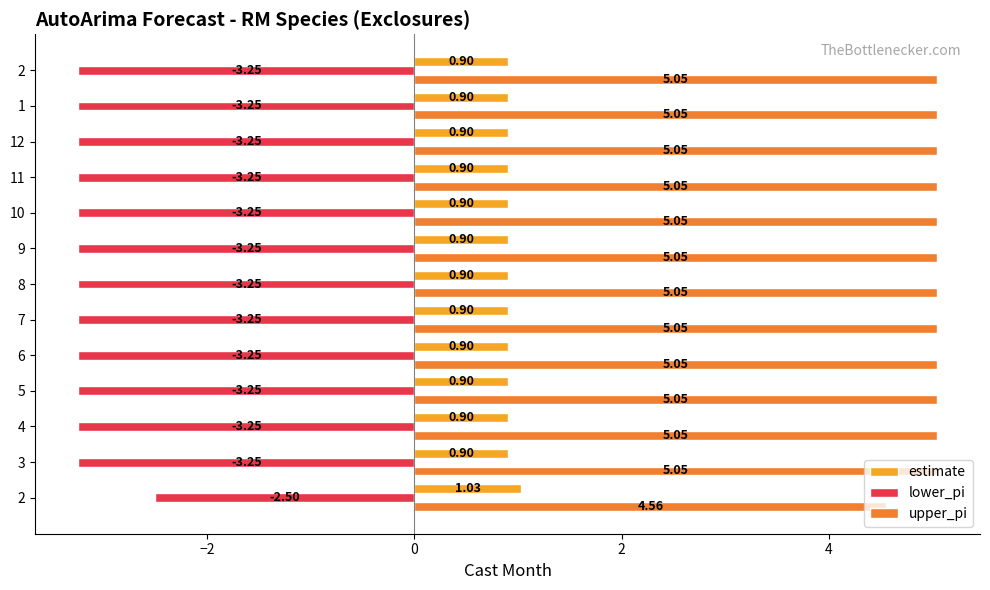

What are all the series names shown in the legend?

estimate, lower_pi, upper_pi